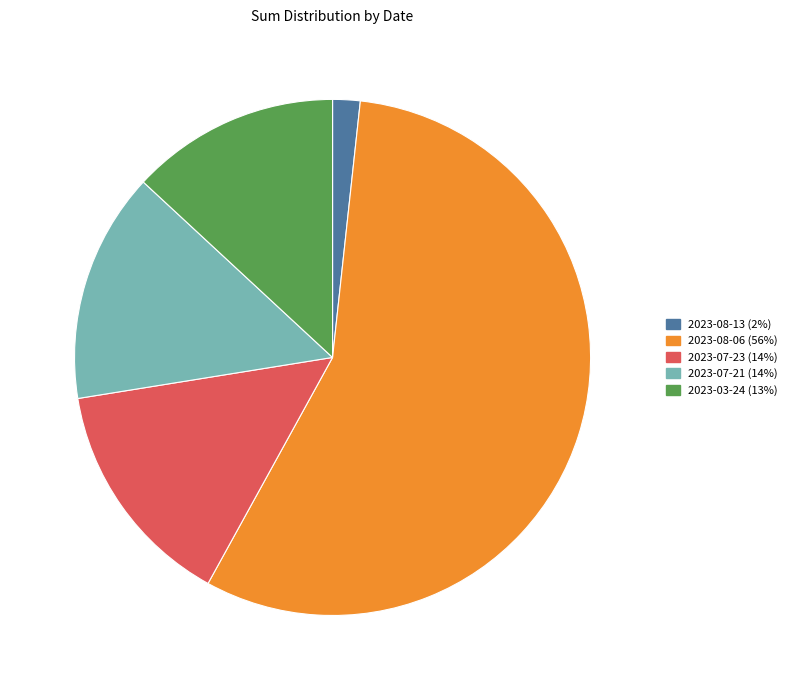

Is there a majority slice in this chart?

Yes